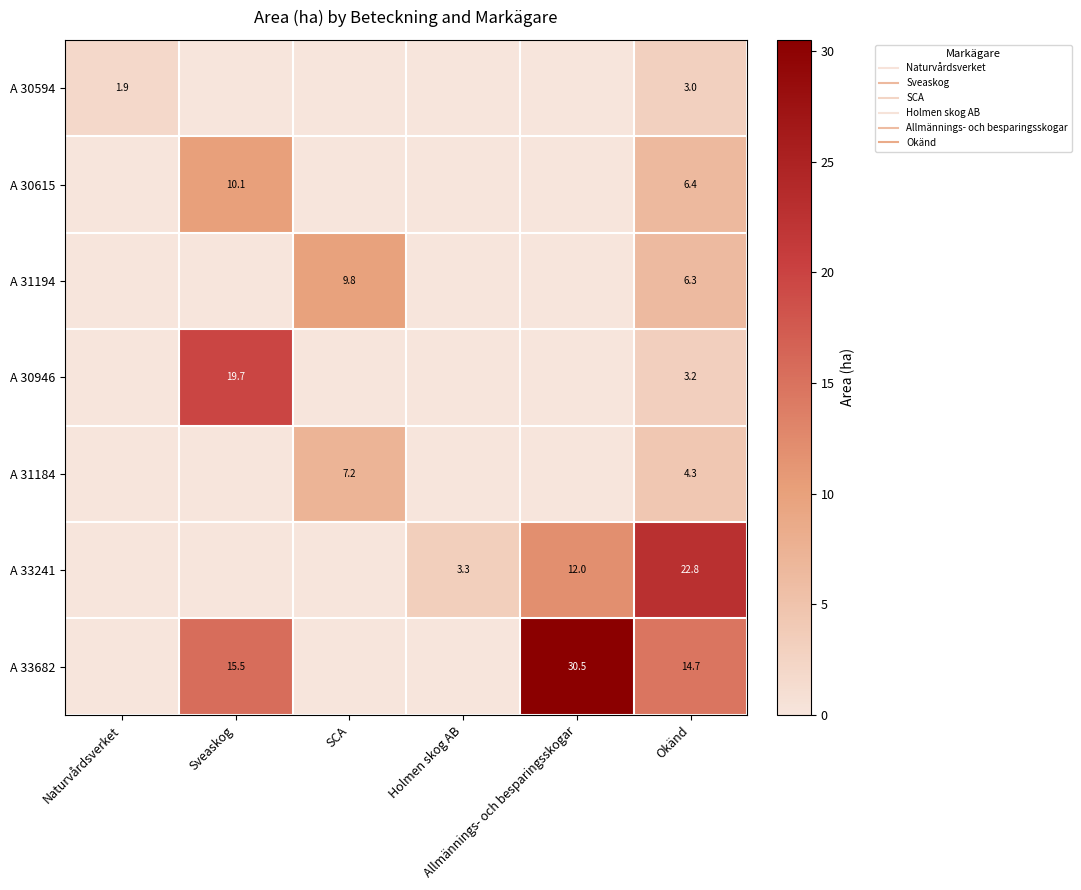

At which label does A 31194 reach its peak?

SCA